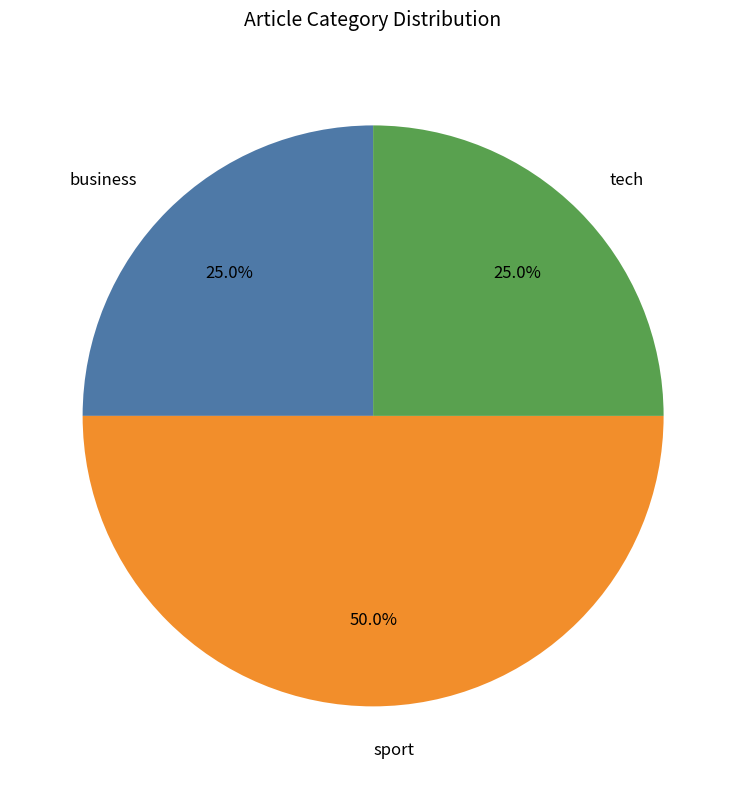

How many slices are in this pie chart?

3